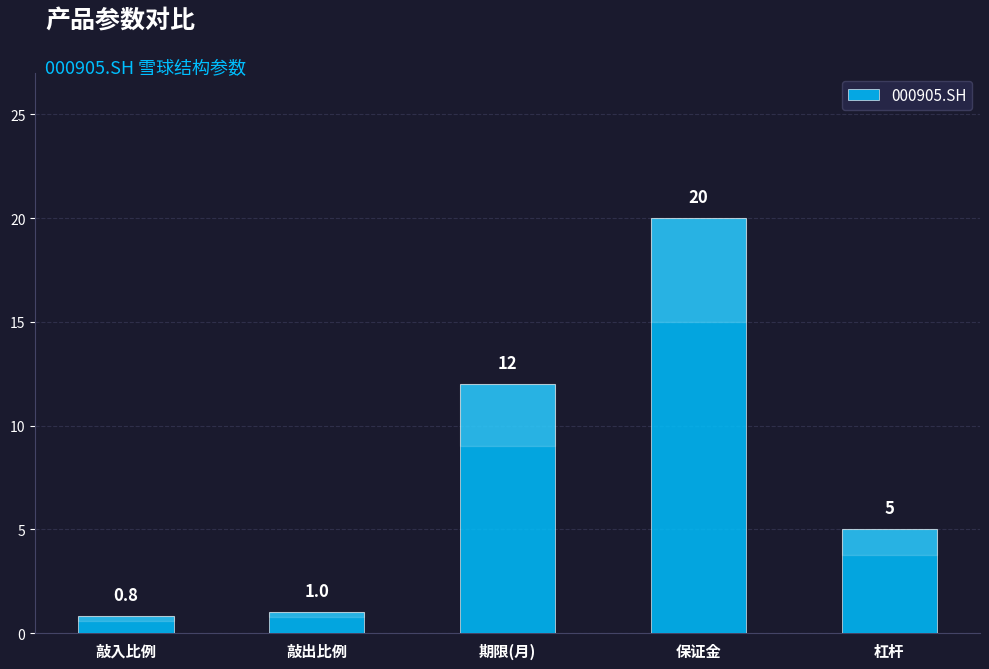

What is the sum of the values at 敲入比例 and 敲出比例?

1.8